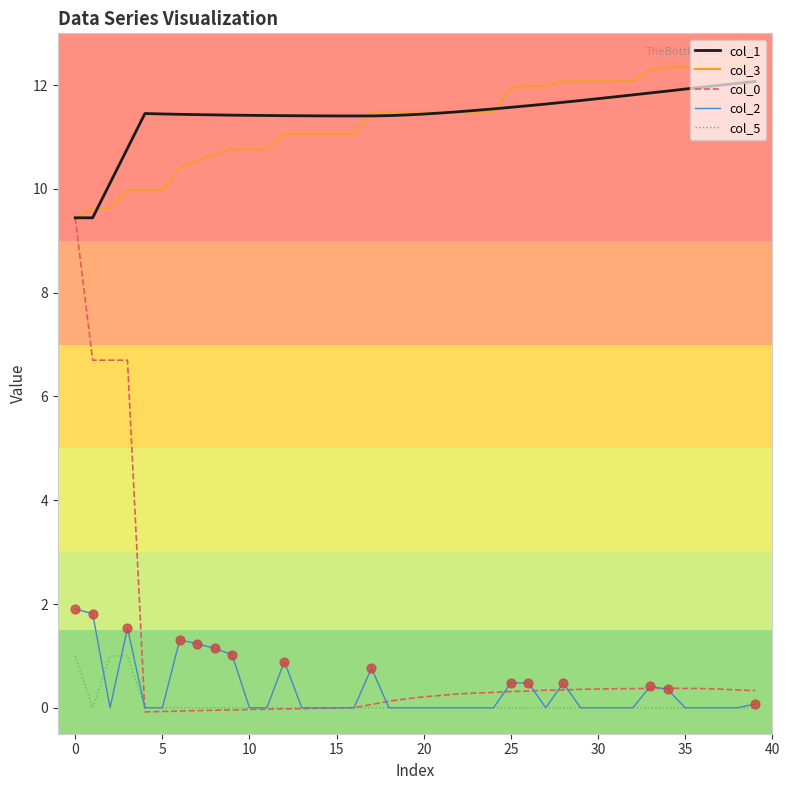

What is the highest value of the col_3 series?

12.5